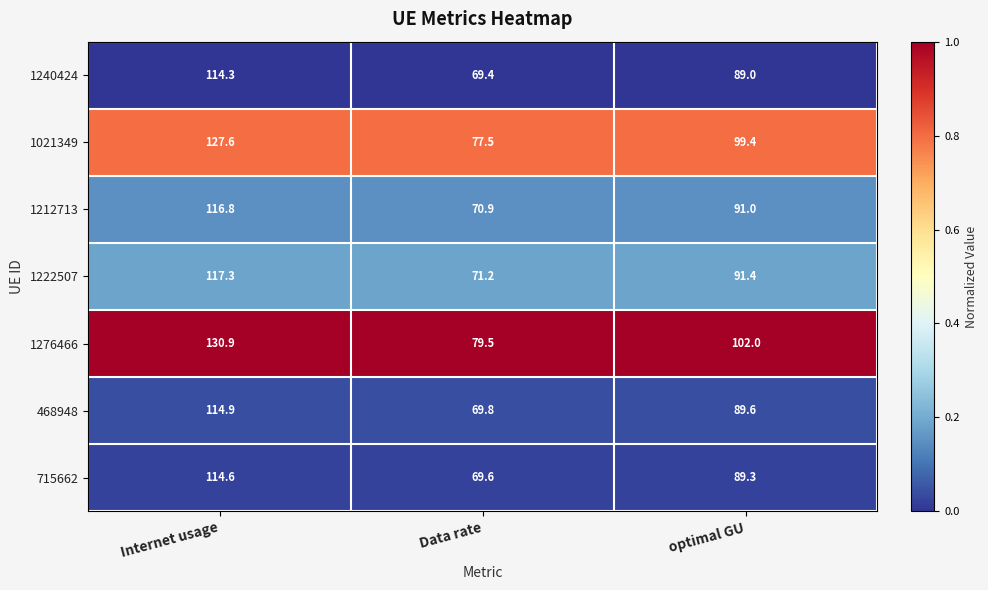

At which label does 468948 reach its peak?

Internet usage